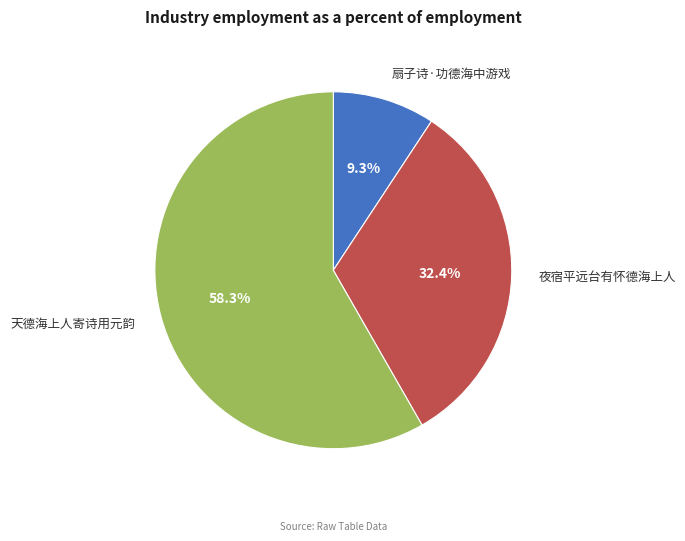

To the nearest percent, what portion does 天德海上人寄诗用元韵 represent?

58%